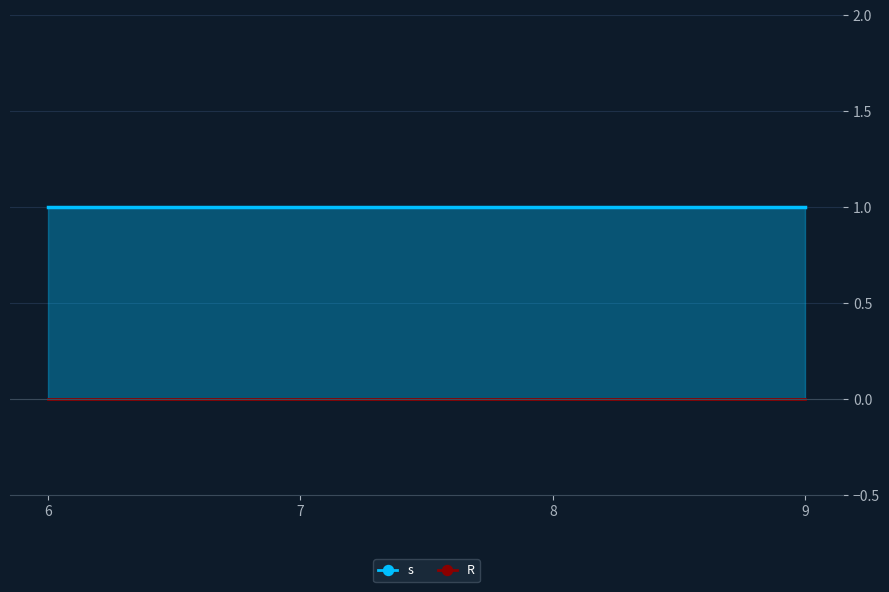

What is the sum of all s values?

4